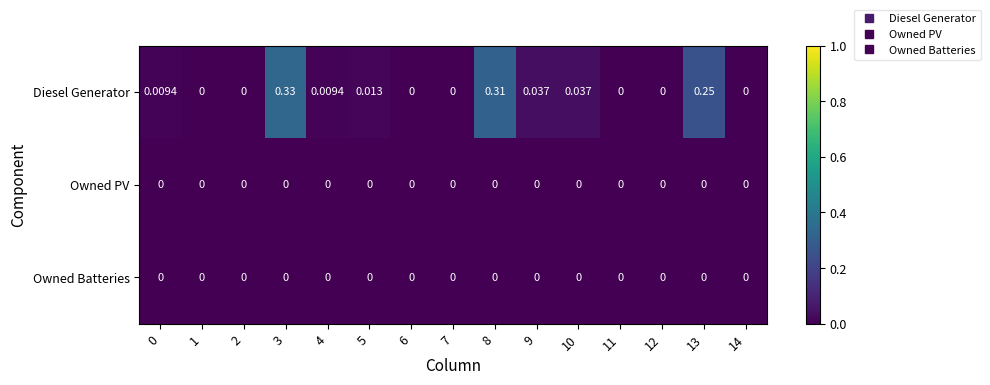

Which series has the largest total across all categories?

Diesel Generator